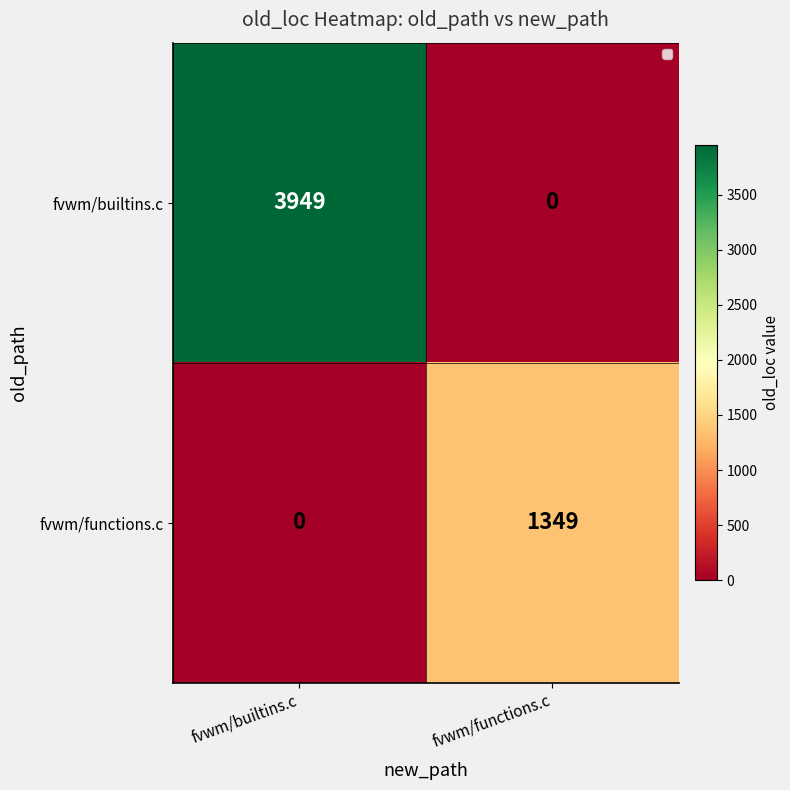

True or false: fvwm/functions.c has a value of 2202 at fvwm/functions.c.

False